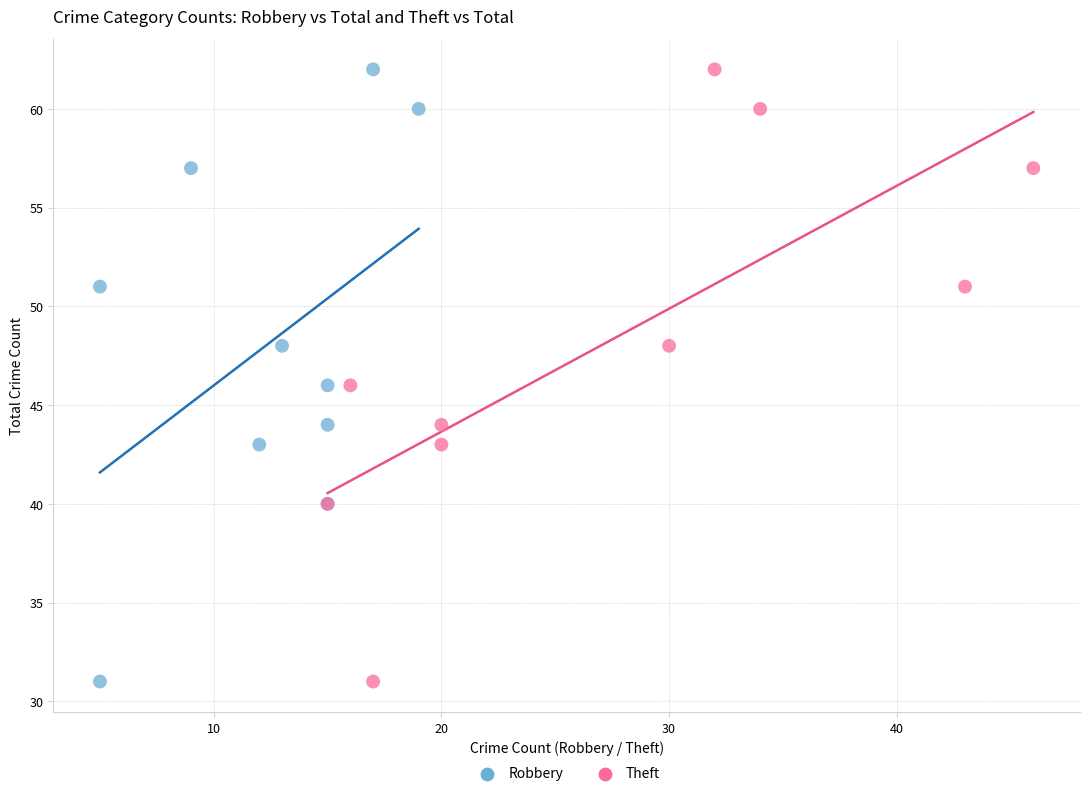

What are all the series names shown in the legend?

Robbery, Theft